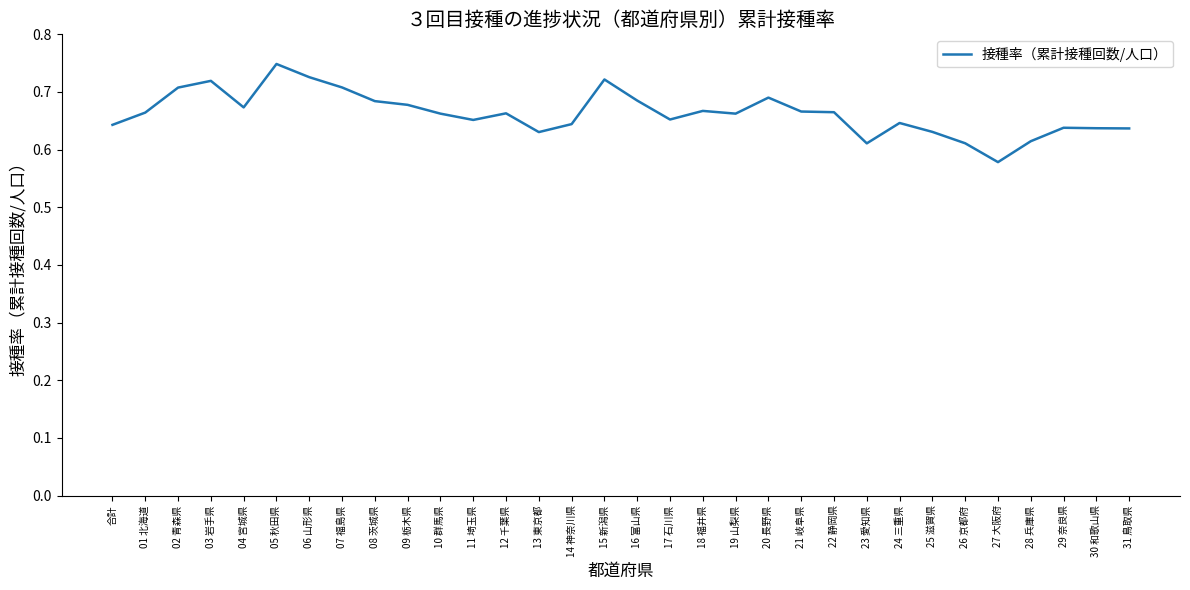

Where is the data nearest to the value 0?

27 大阪府